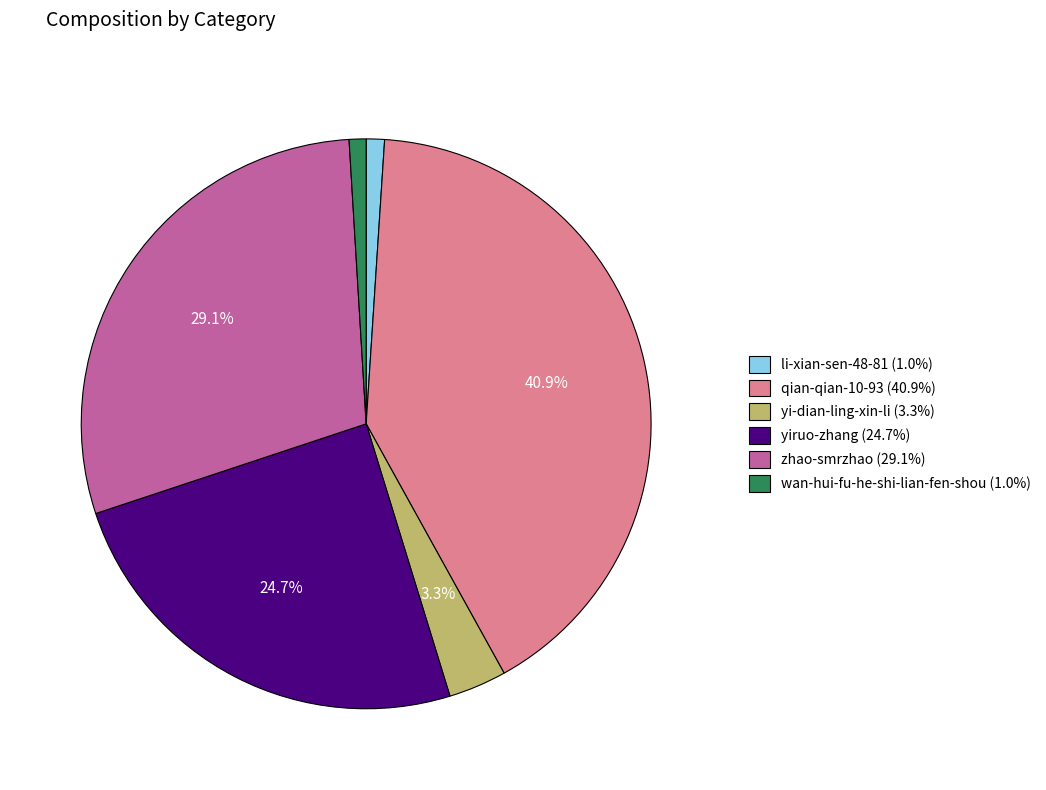

Between li-xian-sen-48-81 and yi-dian-ling-xin-li, which is larger?

yi-dian-ling-xin-li